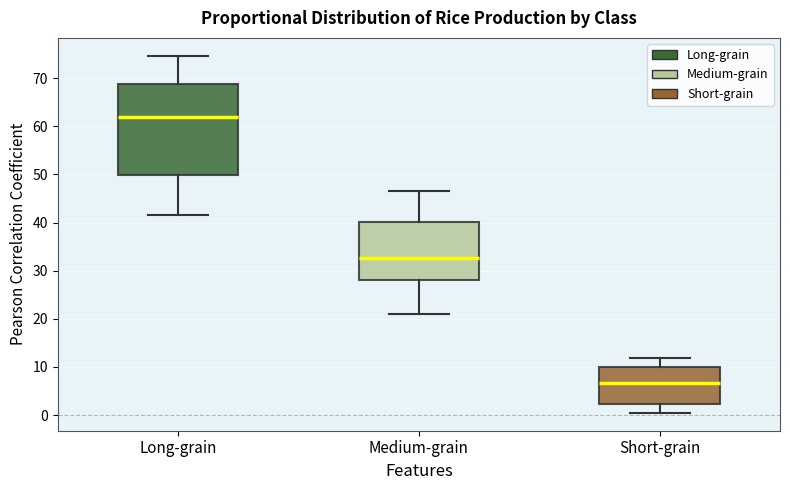

Which box is the tallest, from its lower edge to its upper edge?

Long-grain